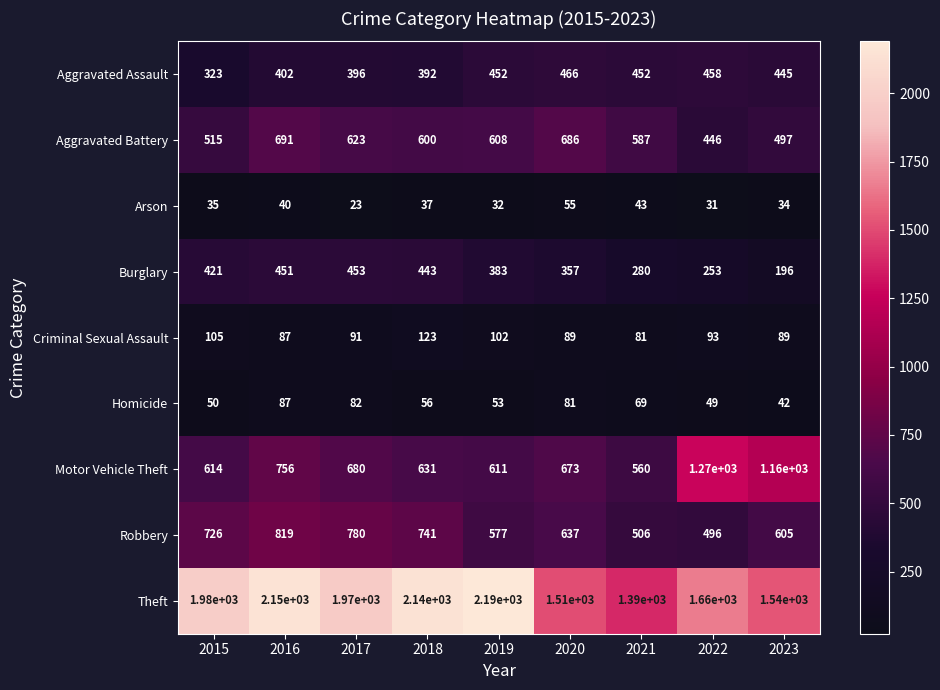

How many categories are shown in the chart?

9